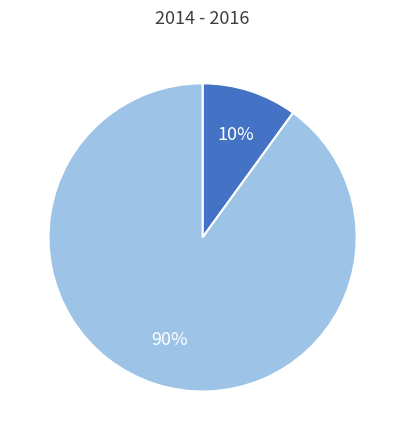

To the nearest percent, what is the average slice percentage?

50%